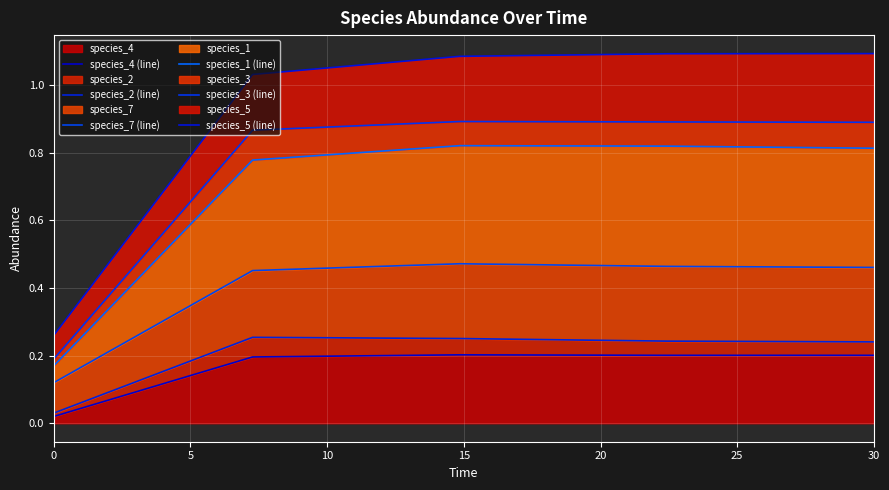

Which series has the widest spread of values?

species_5 (line)